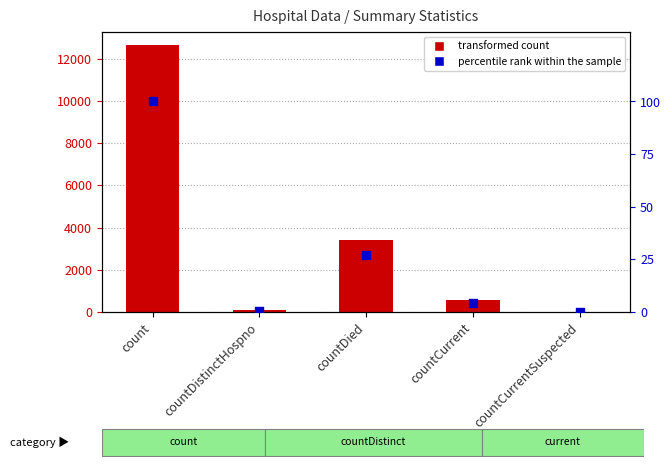

Which series contains the lowest Y value?

transformed count